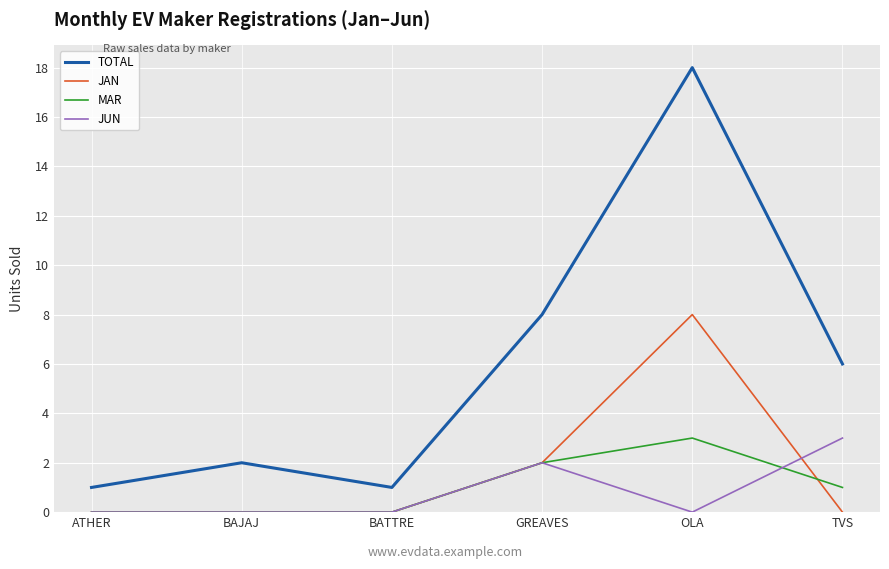

At which label does MAR first exceed 1?

GREAVES